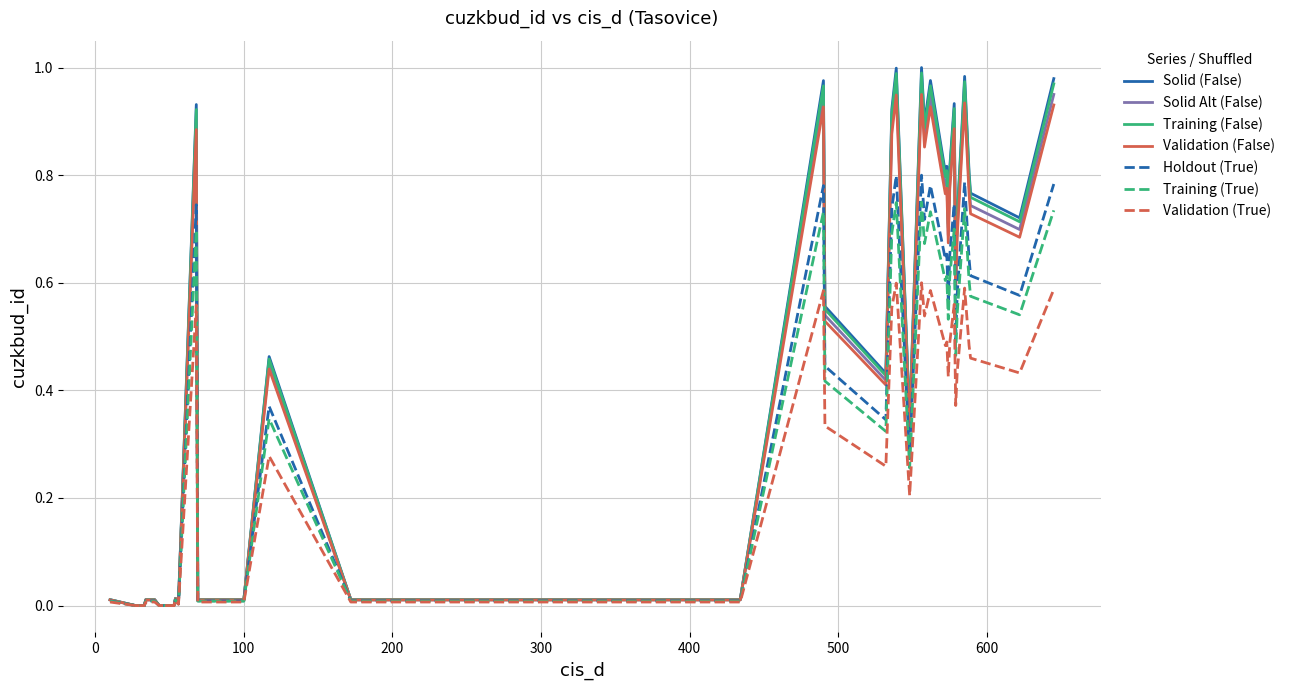

Which series has the widest spread of values?

Solid (False)